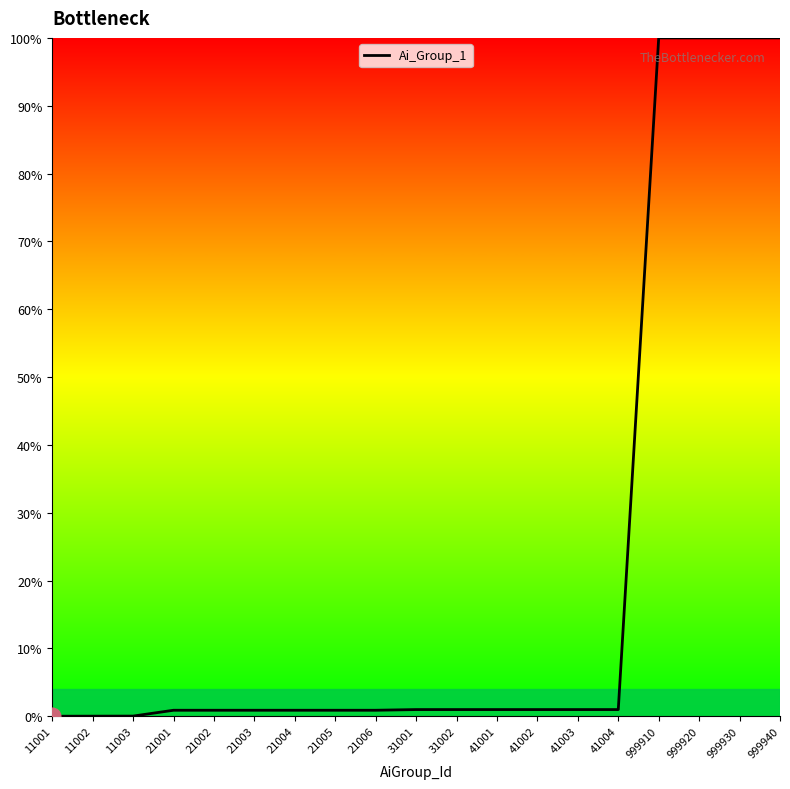

What is the maximum value shown in the chart?

100.0